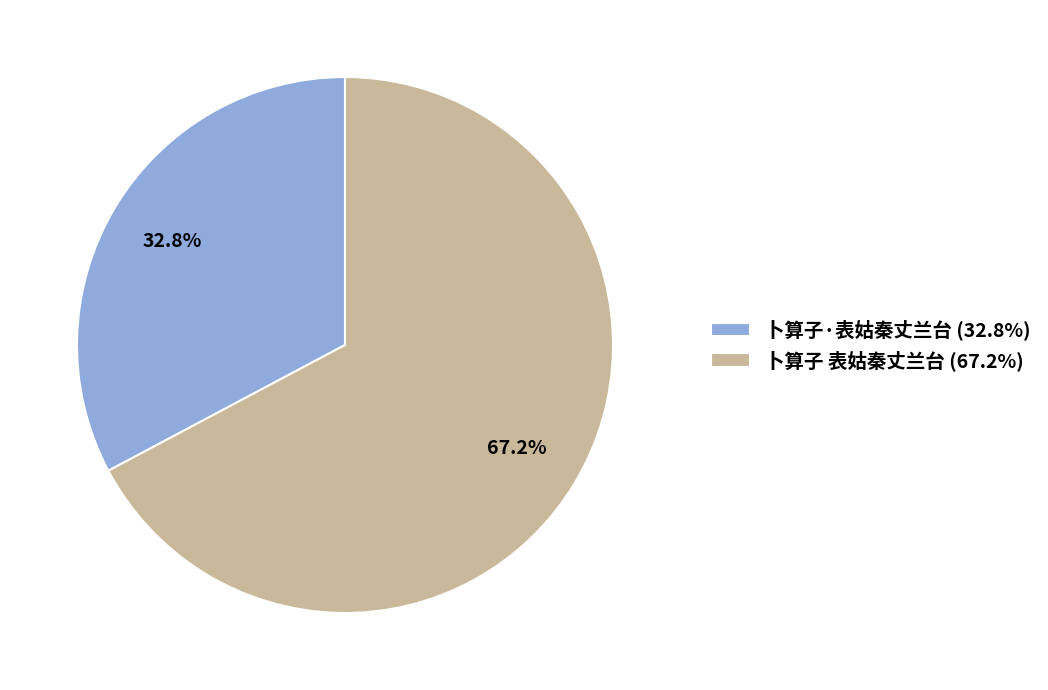

Which slice is the smallest?

卜算子·表姑秦丈兰台